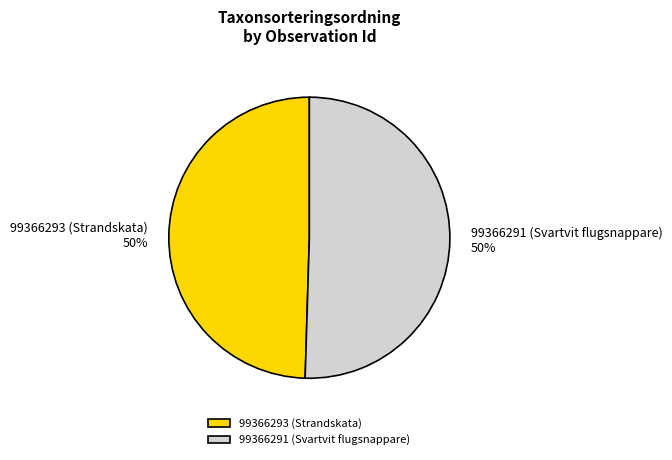

To the nearest percent, what is the average slice percentage?

50%